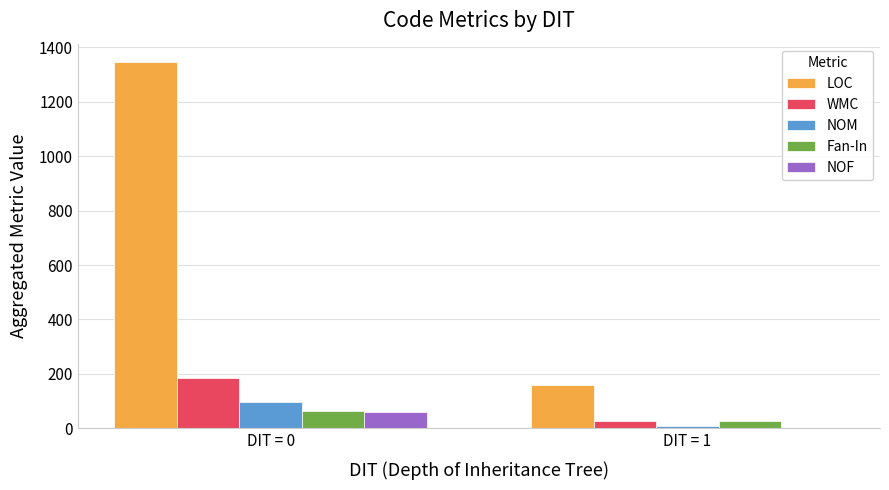

What is the maximum value for Fan-In?

64